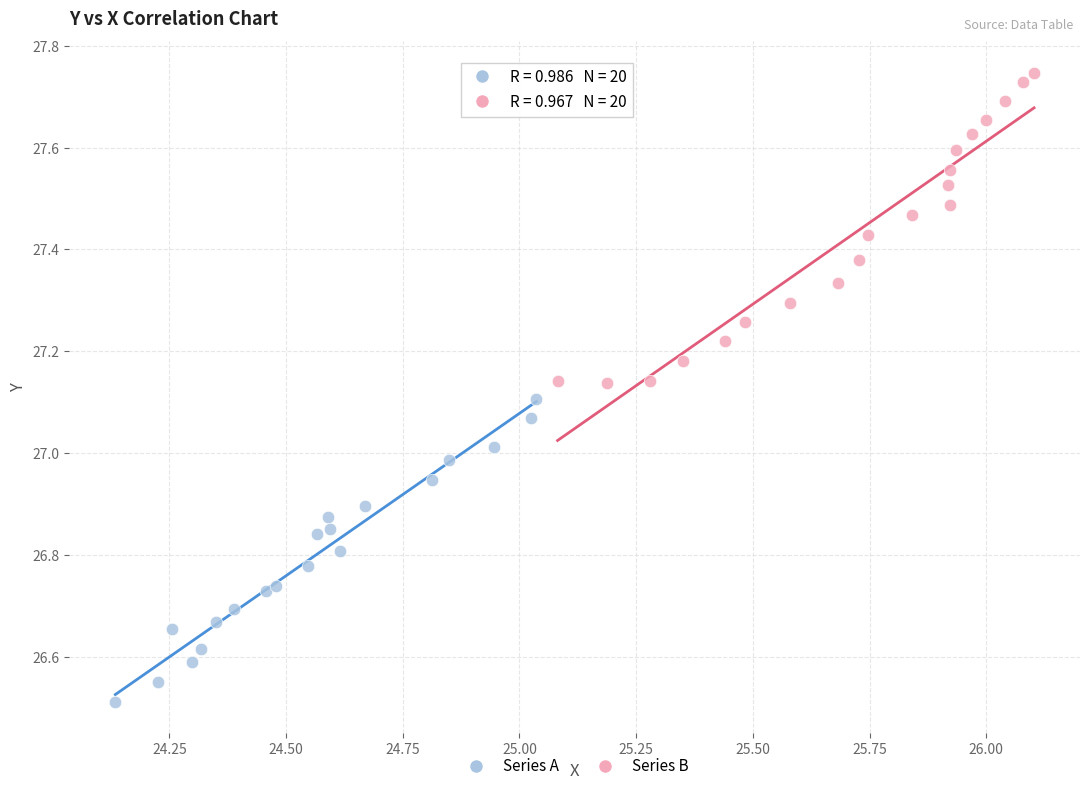

Which series reaches the maximum Y coordinate?

Series B